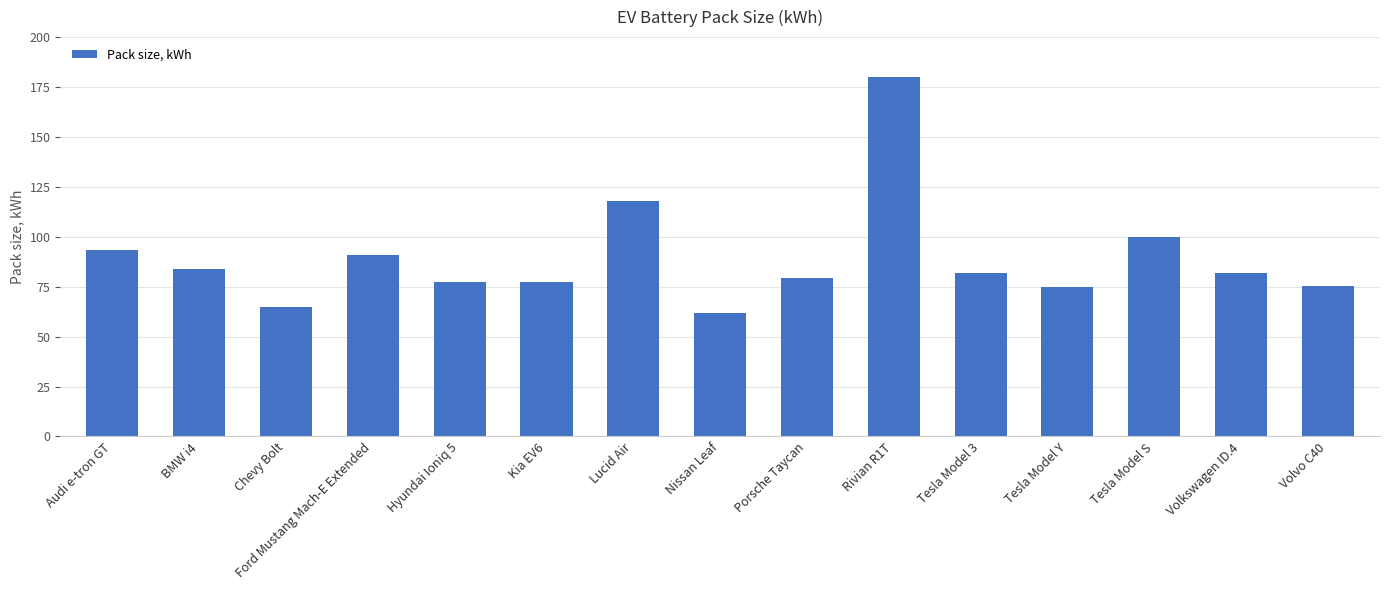

Which label corresponds to the smallest value in the chart?

Nissan Leaf